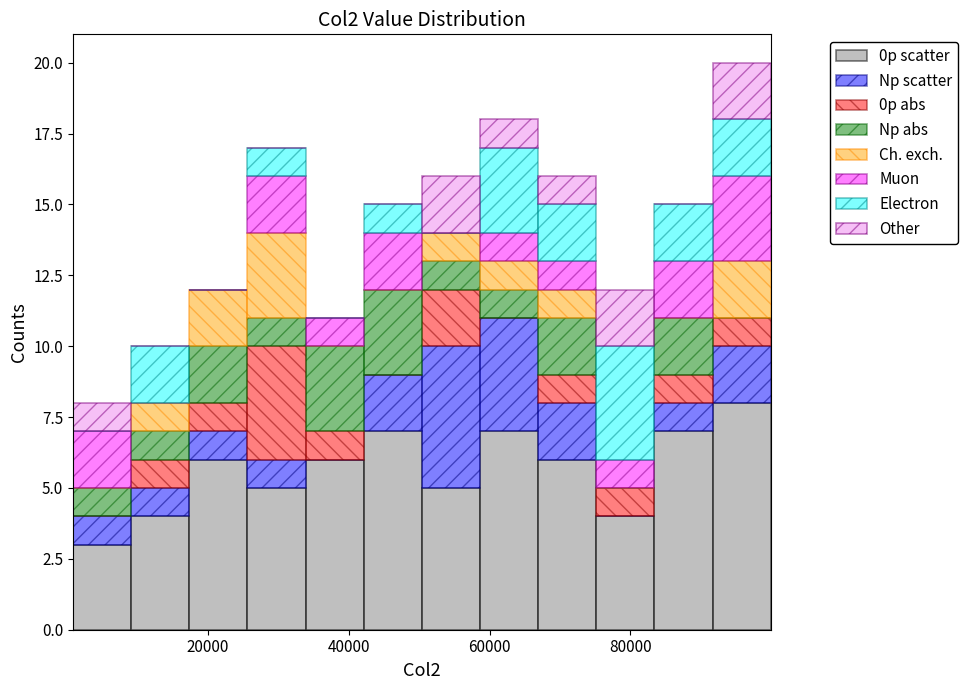

Reading left to right, list every stacked bar in this chart as the range it spans on the x-axis followed by its total height. Neither the bar edges nor the heights are printed on the chart, so give them approximately, as read against the axes.

0 to 10000: 8
10000 to 18000: 10
18000 to 26000: 12
26000 to 34000: 17
34000 to 42000: 11
42000 to 50000: 15
50000 to 58000: 16
58000 to 66000: 18
66000 to 76000: 16
76000 to 84000: 12
84000 to 92000: 15
92000 to 100000: 20